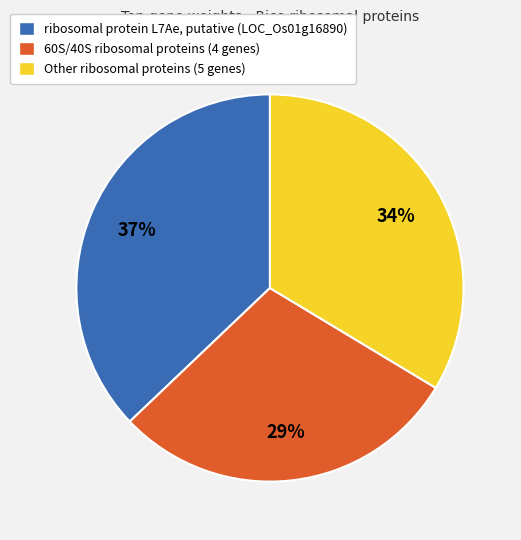

To the nearest percent, what is the difference between the largest and smallest slice percentages?

8%